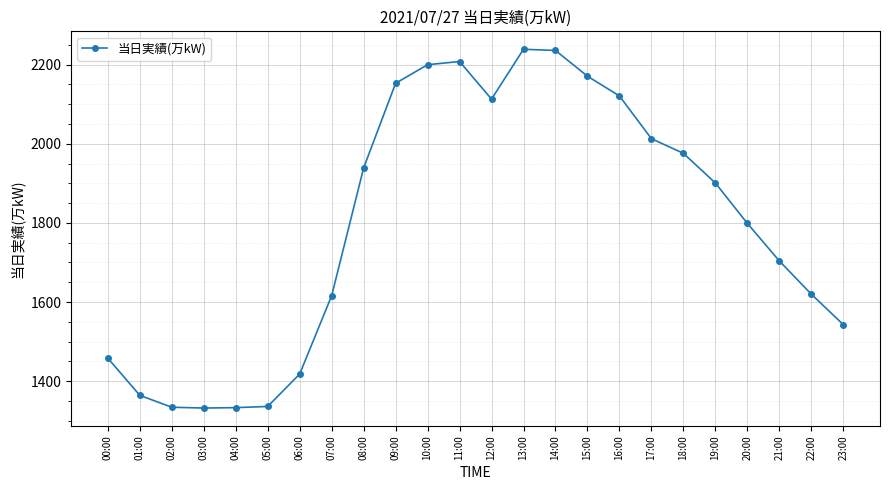

Where is the data nearest to the value 1785?

20:00